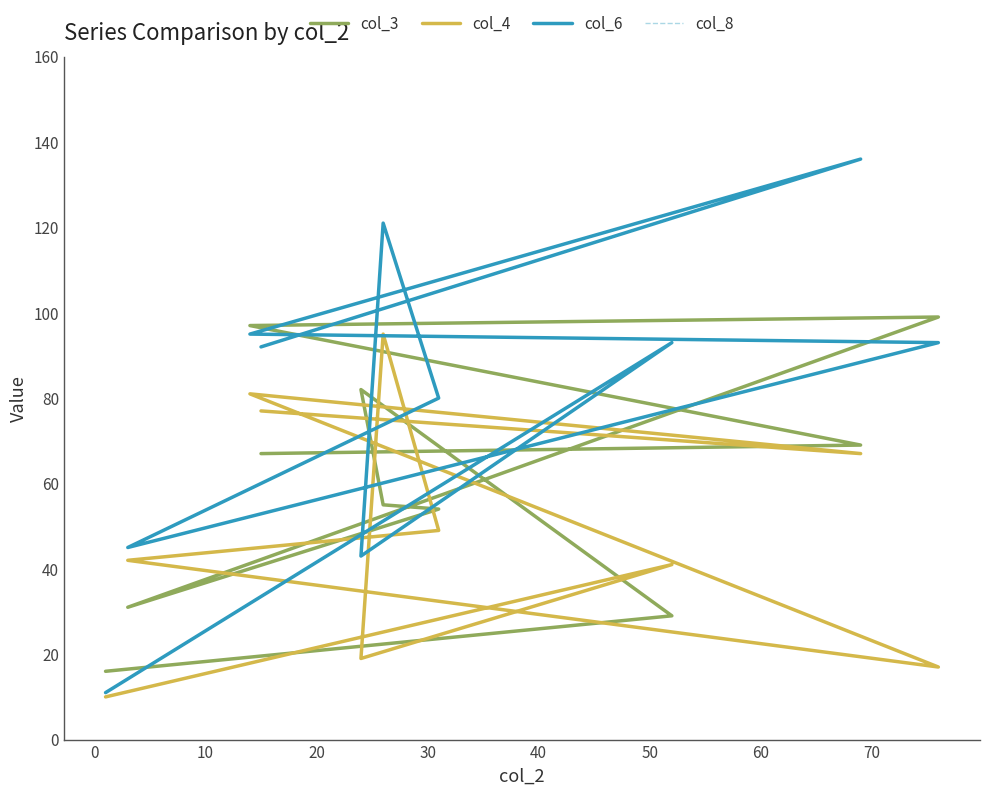

At which label is col_8 closest to 73?

40